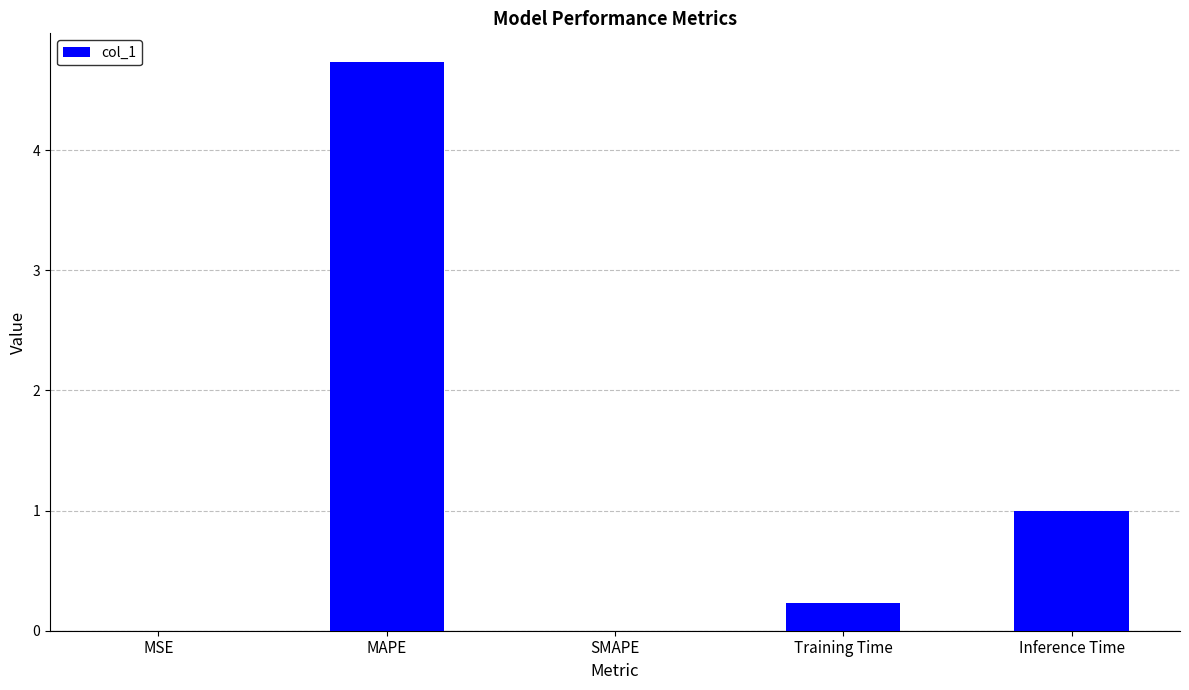

Where is the data nearest to the value 2?

Inference Time